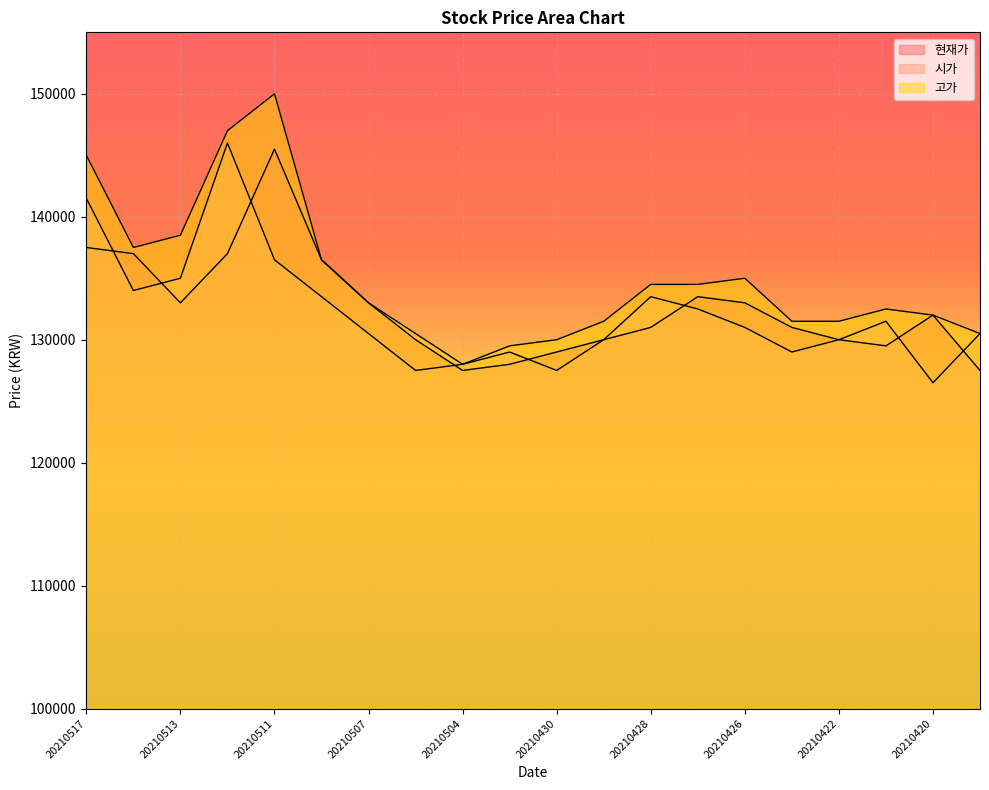

Does the chart display data point markers on the line(s)?

No